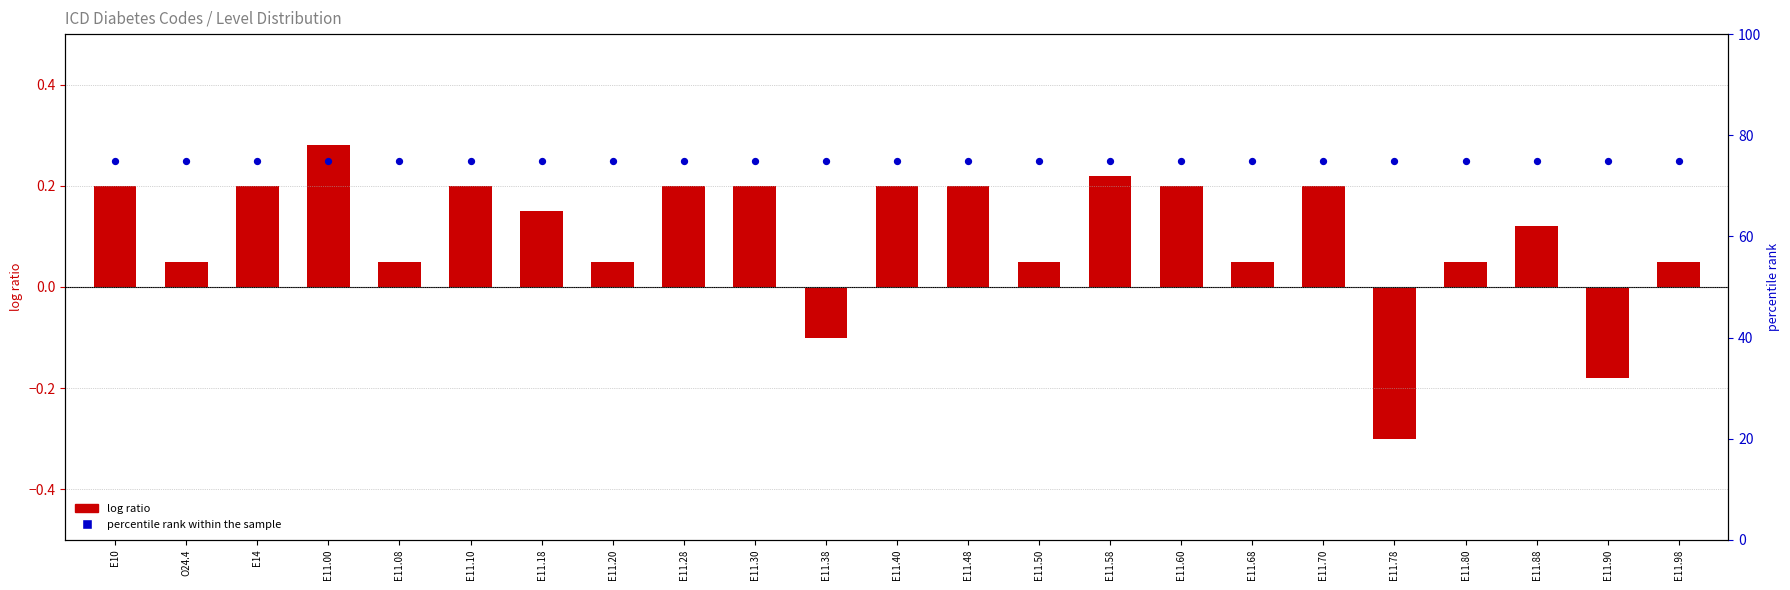

Which series has the widest spread of Y values?

log ratio